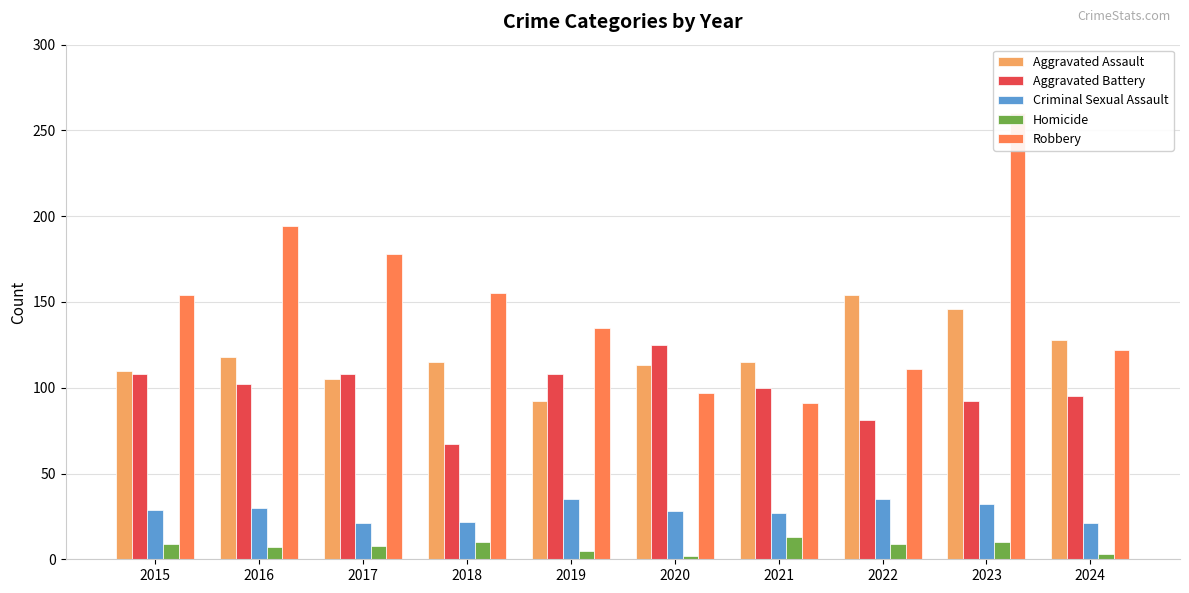

Reading left to right, what are all the values shown in this chart?

Aggravated Assault: 2015=110	2016=118	2017=105	2018=115	2019=92	2020=113	2021=115	2022=154	2023=146	2024=128
Aggravated Battery: 2015=108	2016=102	2017=108	2018=67	2019=108	2020=125	2021=100	2022=81	2023=92	2024=95
Criminal Sexual Assault: 2015=29	2016=30	2017=21	2018=22	2019=35	2020=28	2021=27	2022=35	2023=32	2024=21
Homicide: 2015=9	2016=7	2017=8	2018=10	2019=5	2020=2	2021=13	2022=9	2023=10	2024=3
Robbery: 2015=154	2016=194	2017=178	2018=155	2019=135	2020=97	2021=91	2022=111	2023=260	2024=122